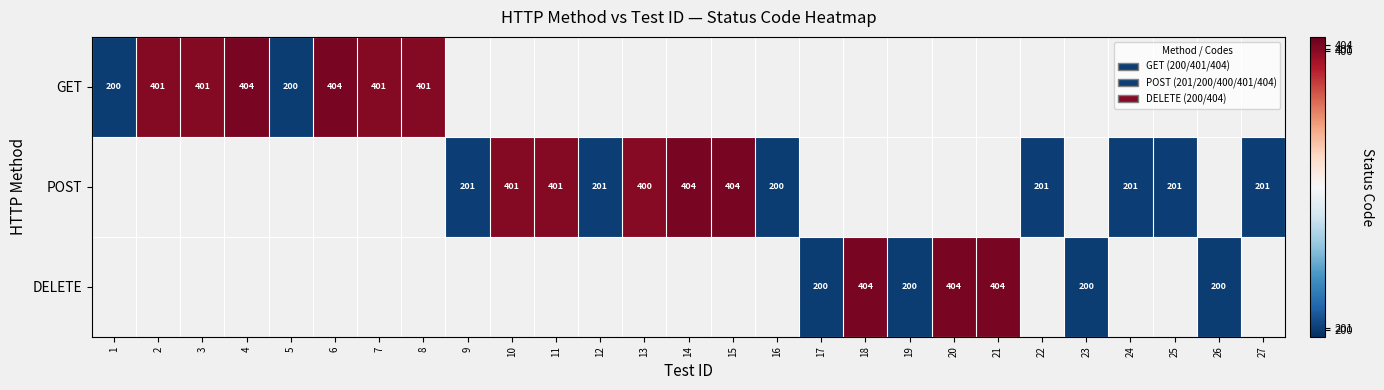

What is the difference between the POST values at 24 and 10?

200